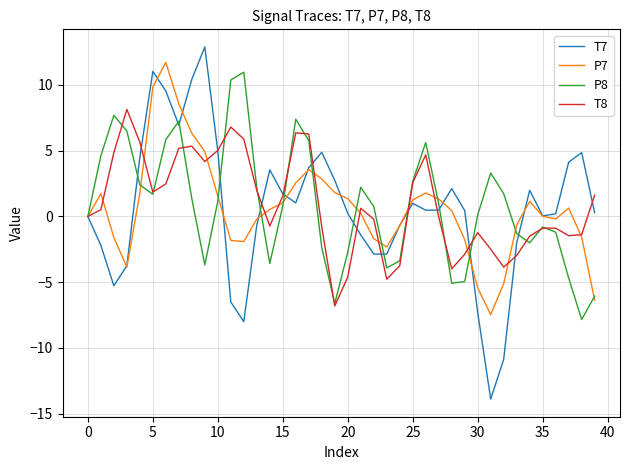

Which series has the largest range (max minus min)?

T7